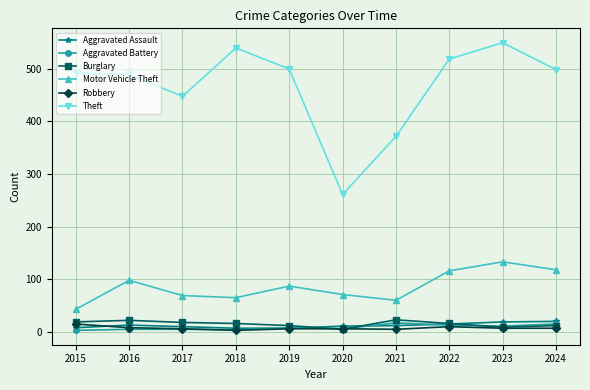

At which label does Burglary first exceed 16?

2015